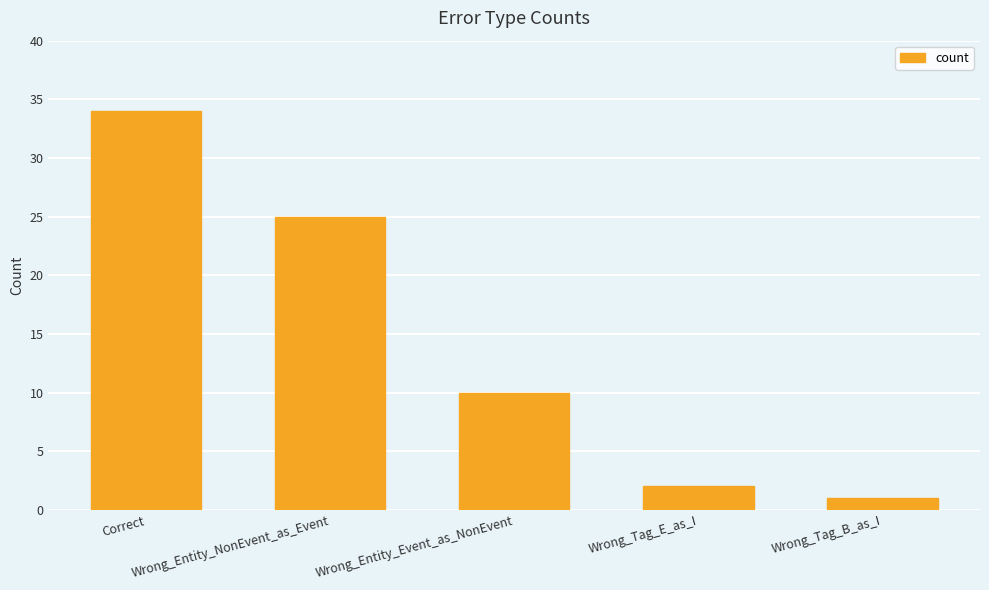

At which category does the chart reach its peak across all series?

Correct